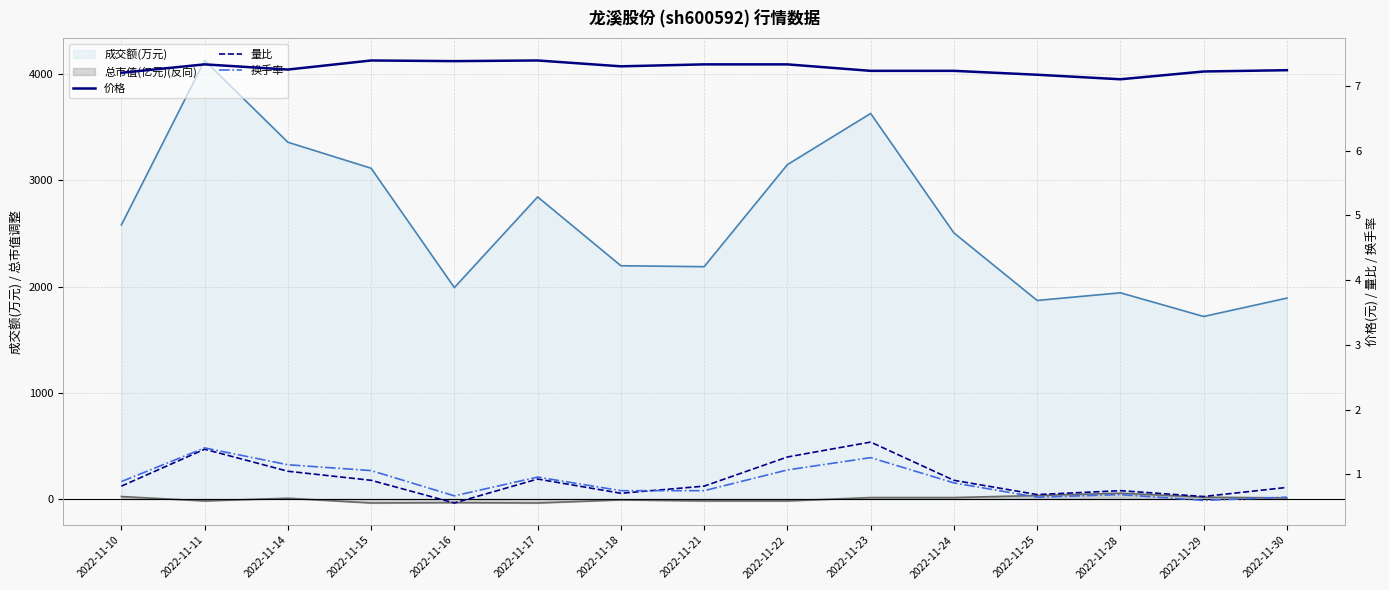

How many lines are shown in the chart?

3